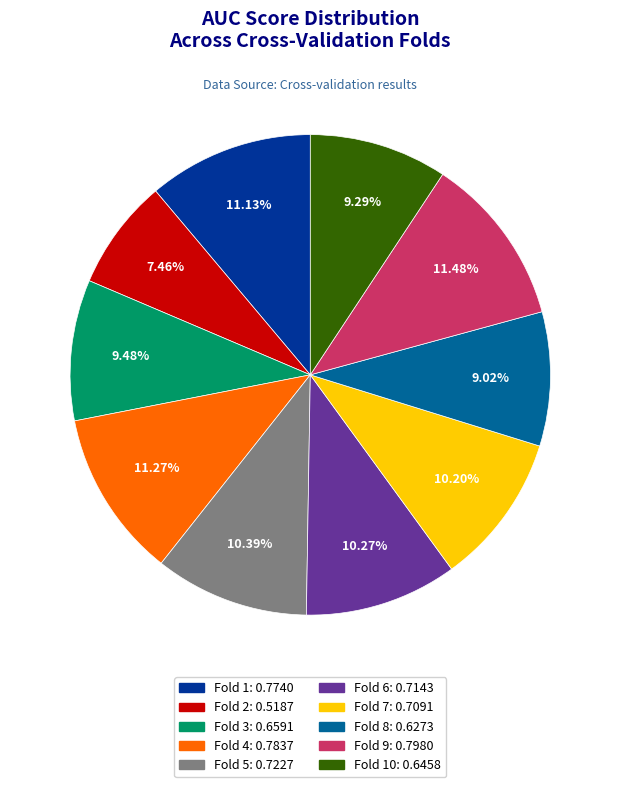

Is there a majority slice in this chart?

No